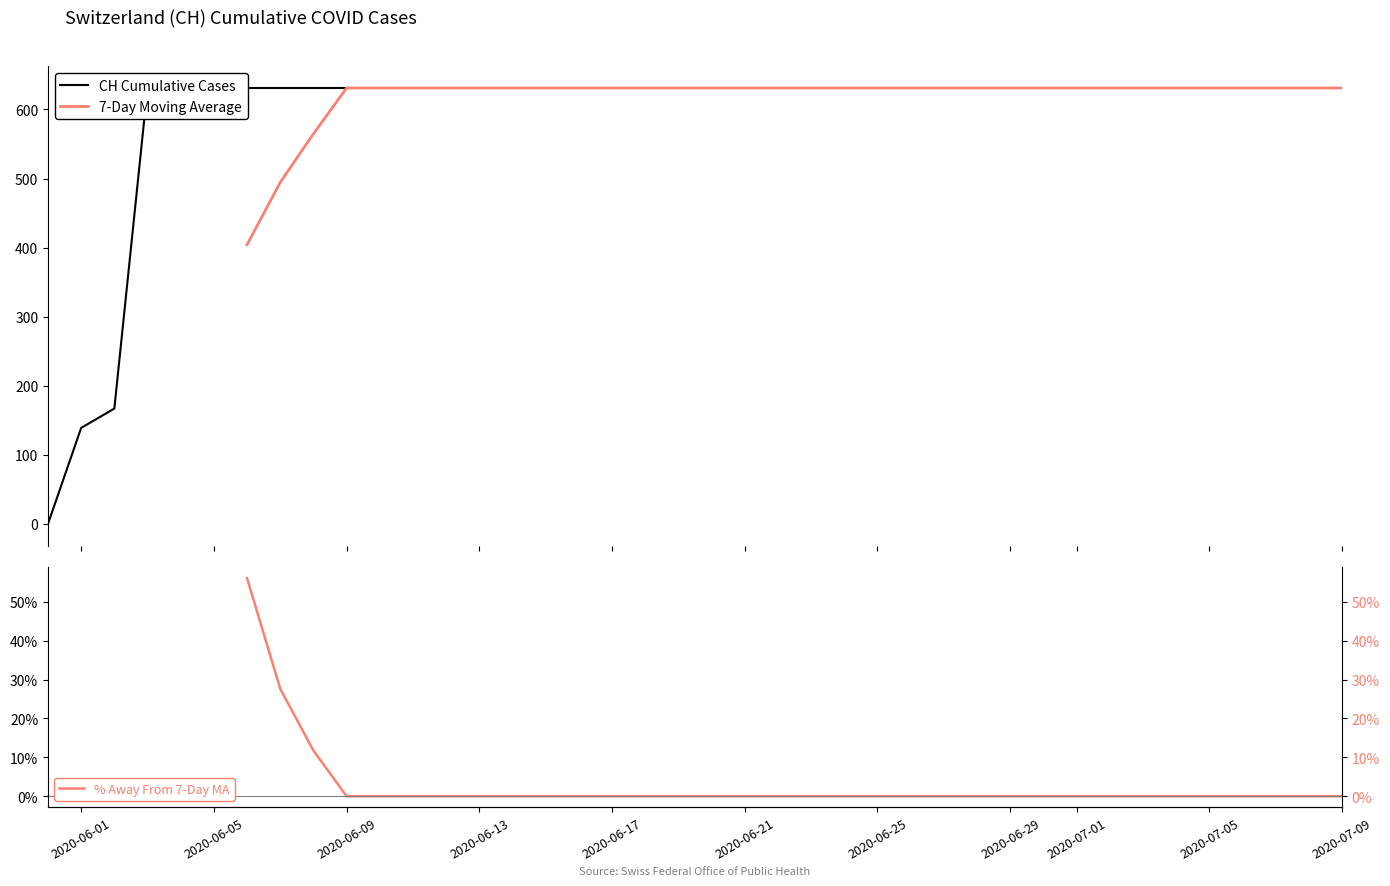

True or false: CH Cumulative Cases and 7-Day Moving Average cross at least once.

False